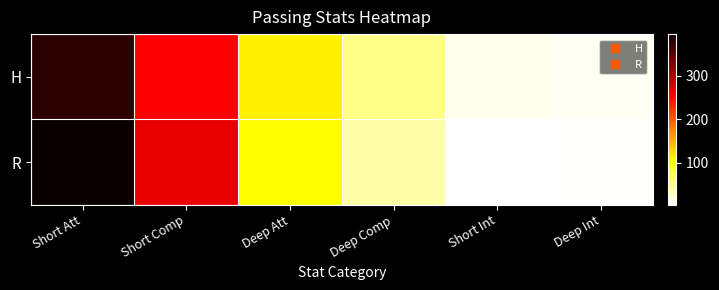

List the series in order of their overall mean, highest first.

H, R